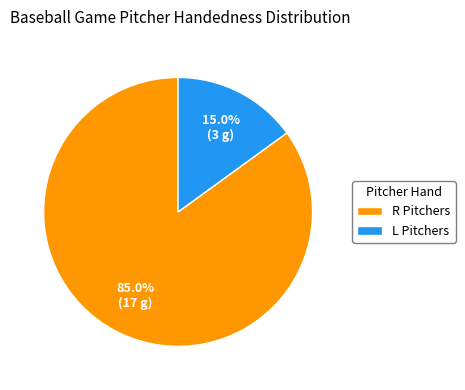

To the nearest percent, what is the difference between the largest and smallest slice percentages?

70%